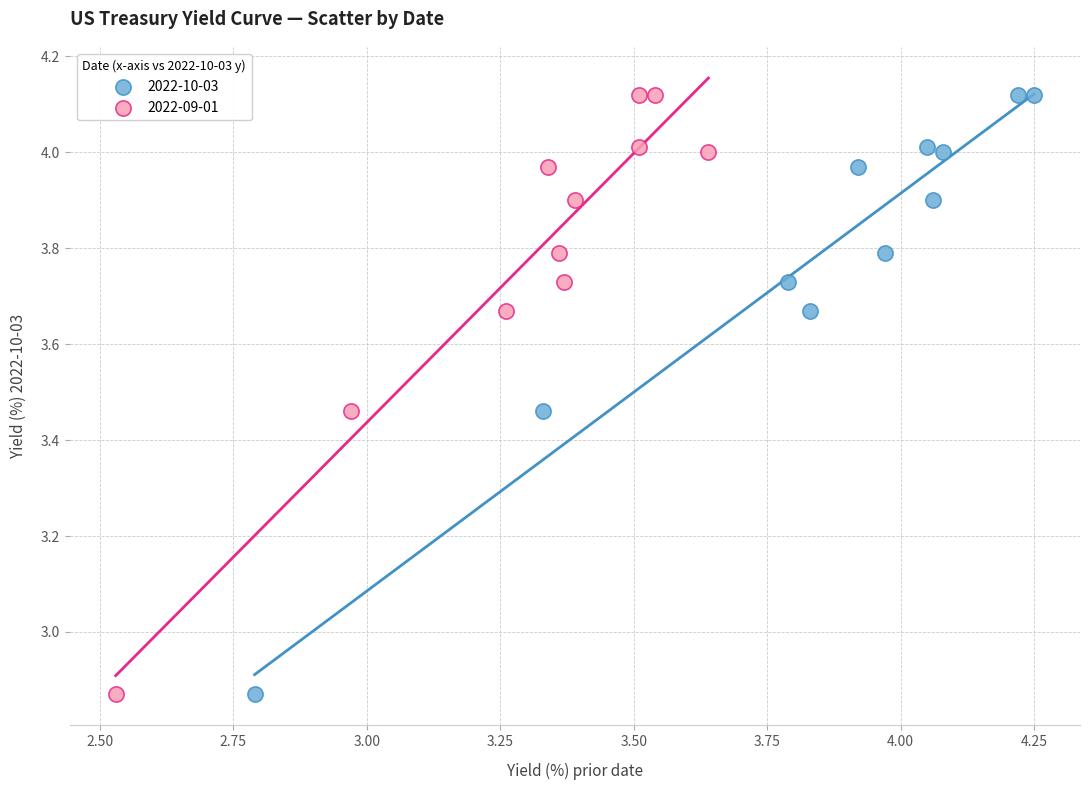

What are all the series names shown in the legend?

2022-10-03, 2022-09-01